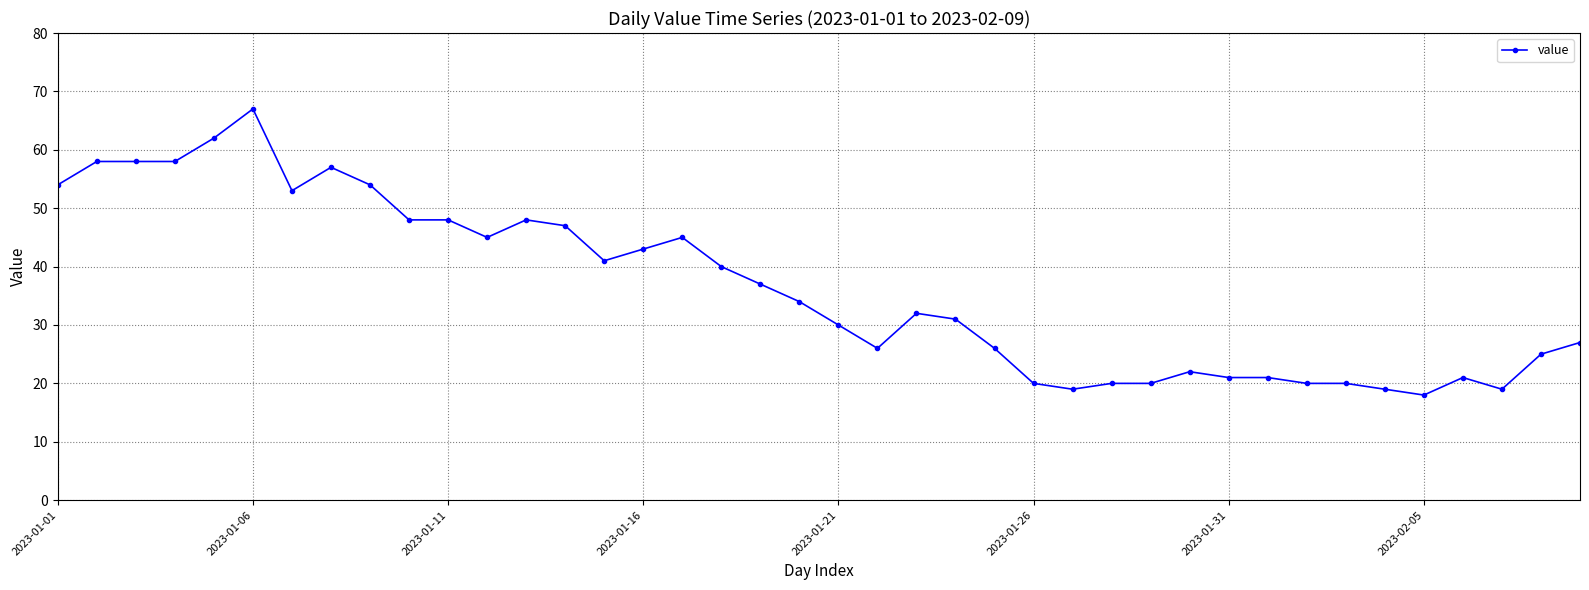

What is the minimum value shown in the chart?

18